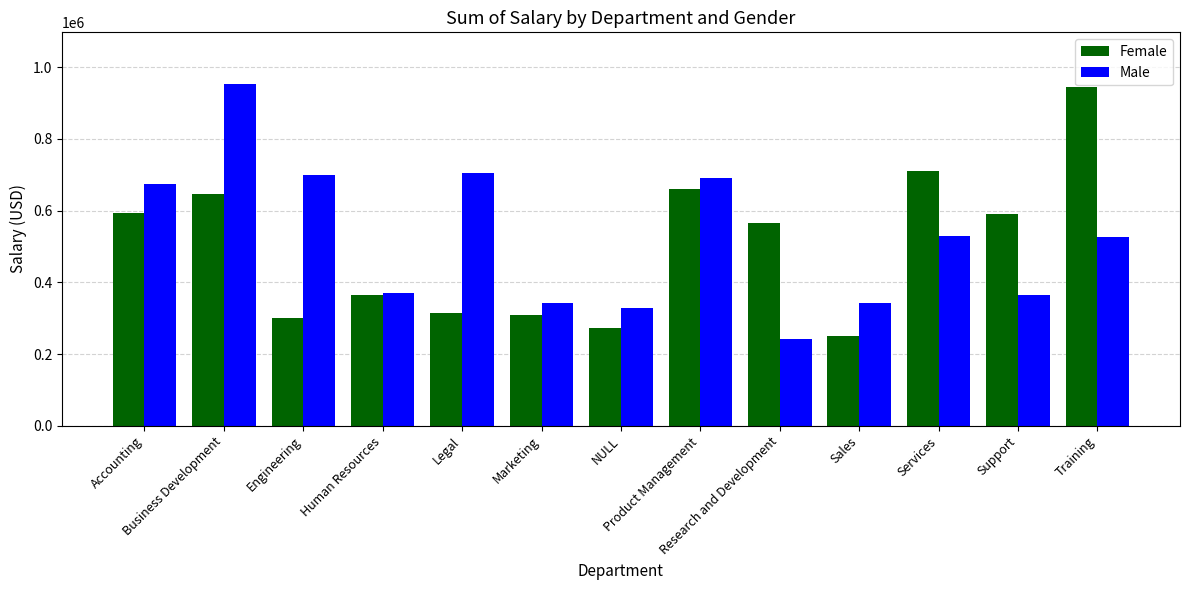

What is the label of the 11th bar from the left?

Services